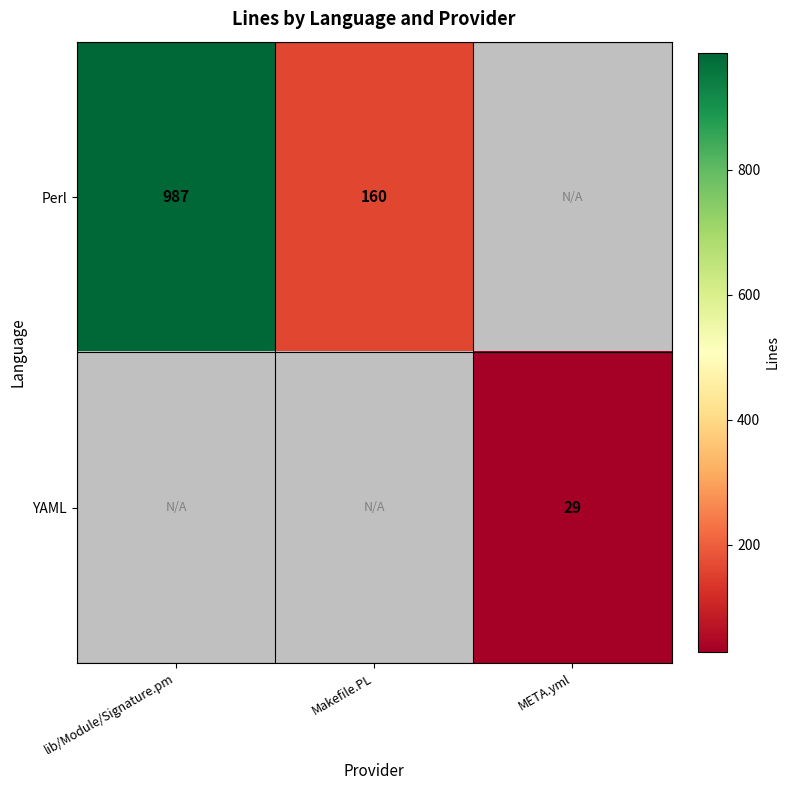

Is it true that Perl equals 1484 at lib/Module/Signature.pm?

False